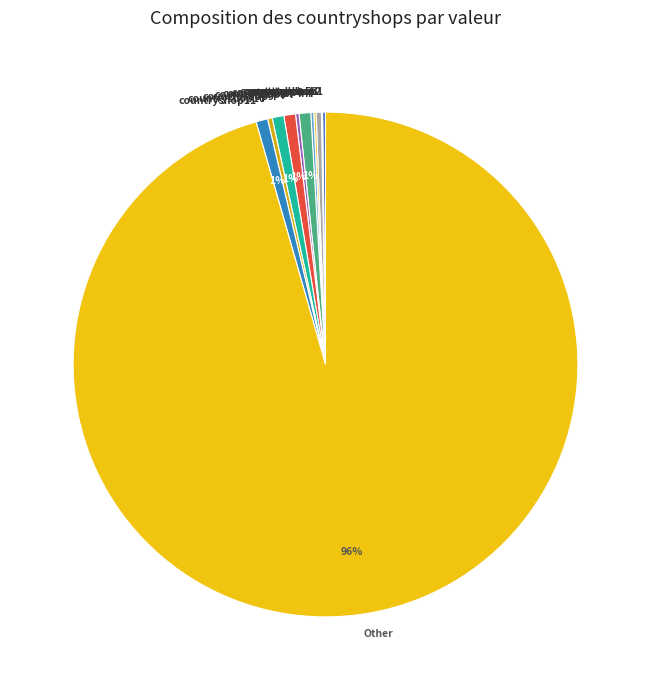

Does any single category account for the majority?

Yes